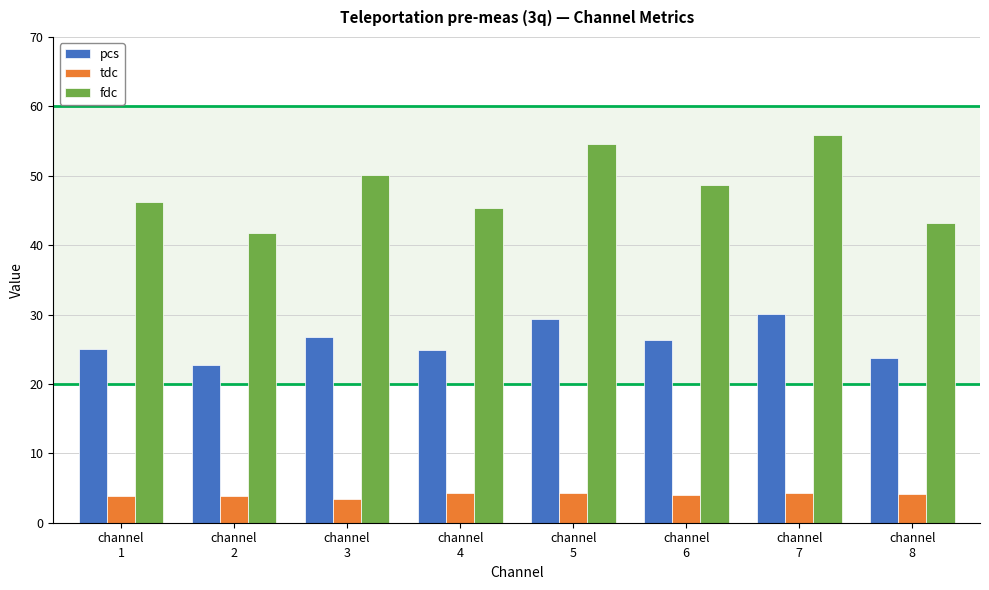

The value of pcs at channel
1 is 38.2. True or false?

False